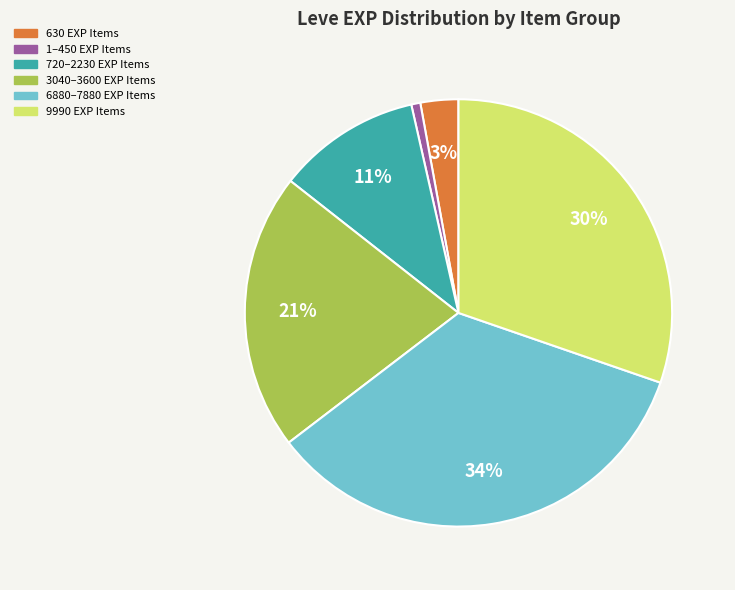

Is there a majority slice in this chart?

No